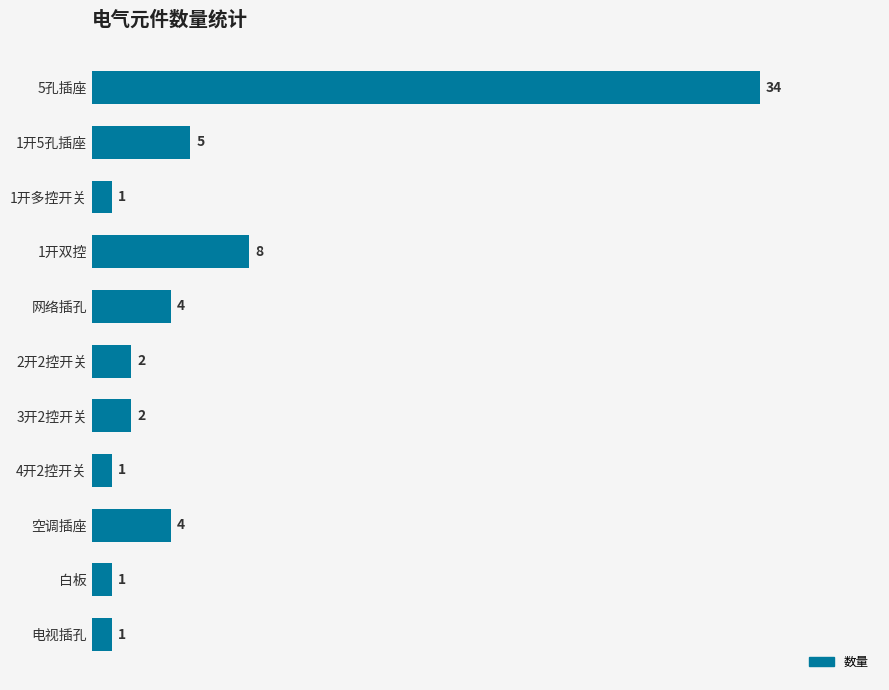

What is the sum of the values at 1开双控 and 电视插孔?

9